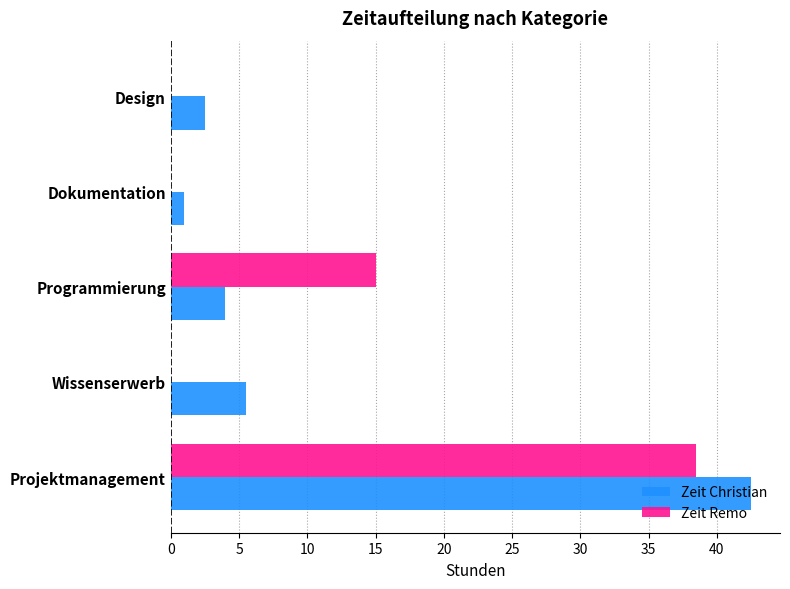

Read the Zeit Remo value at Programmierung.

15.0